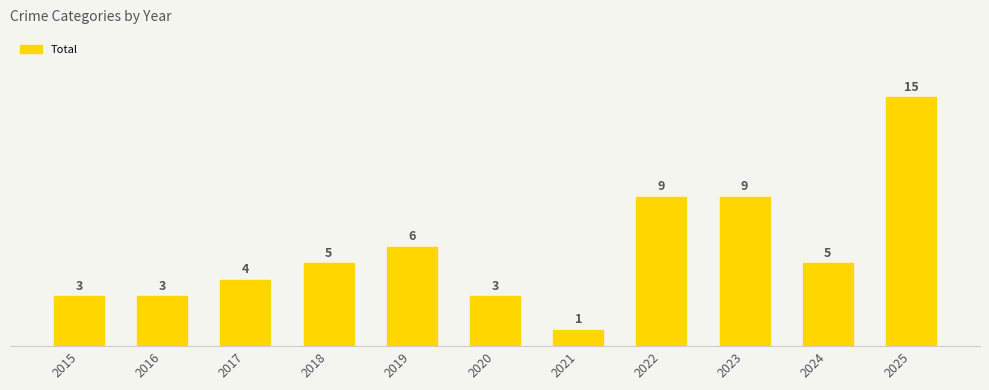

What value does the data have at 2015?

3